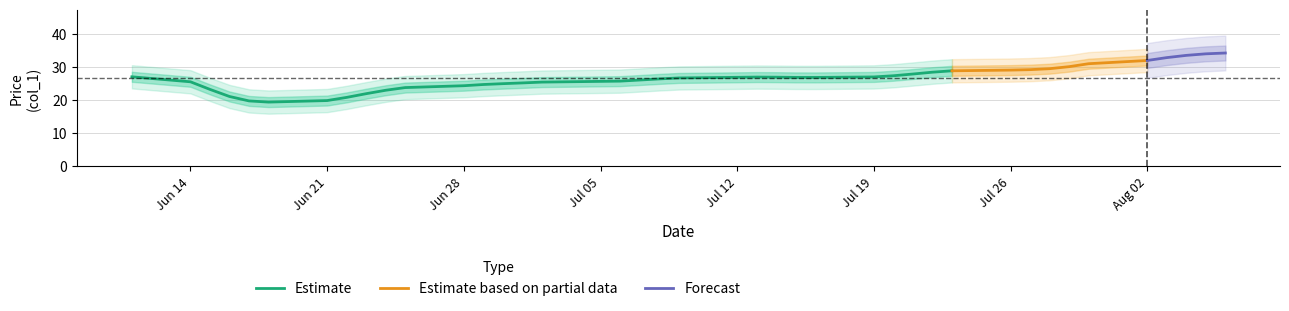

What is the minimum value for Estimate?

19.4